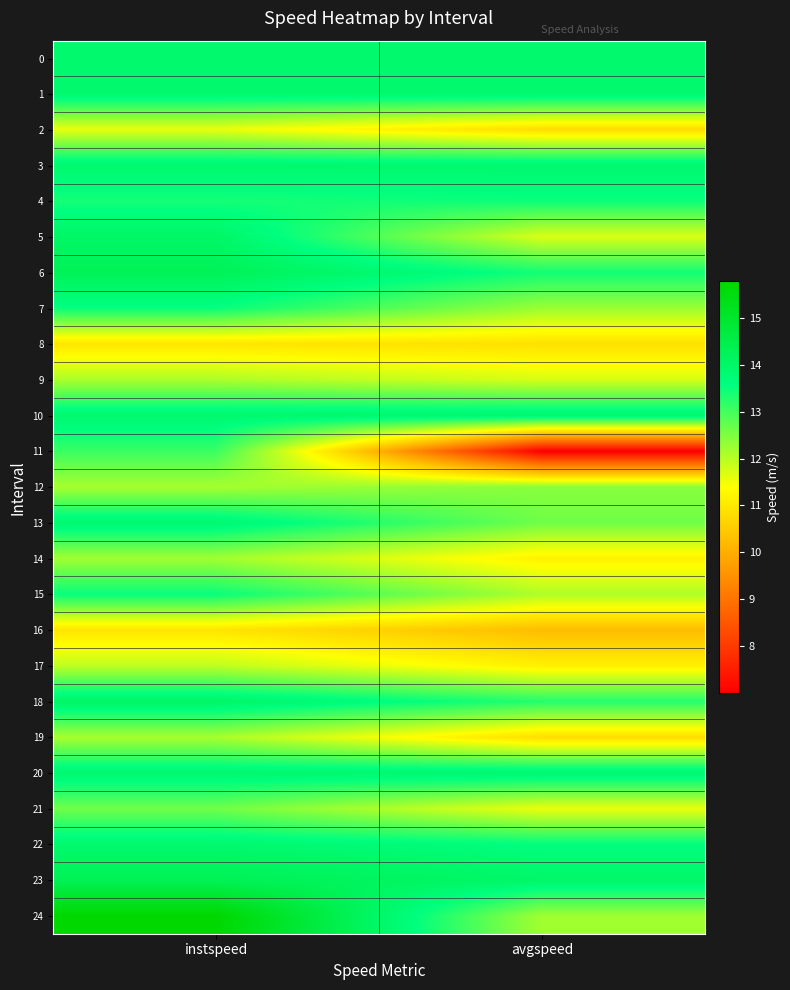

What is the total value across all series at instspeed?

329.9